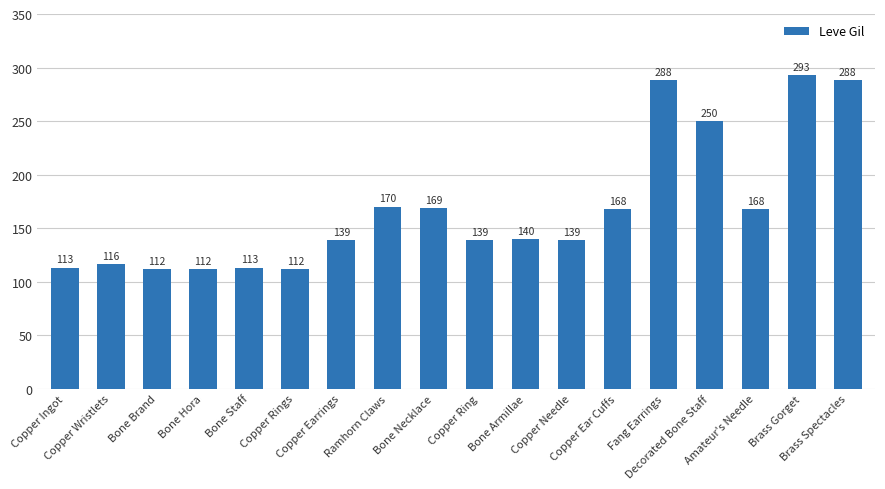

Approximately how many times larger is the value at Copper Earrings compared to Amateur's Needle?

0.8